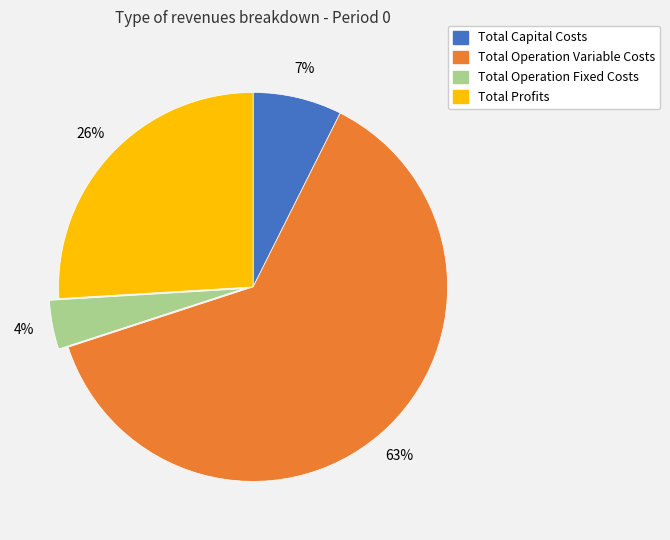

Rank the categories by value from lowest to highest.

Total Operation Fixed Costs, Total Capital Costs, Total Profits, Total Operation Variable Costs